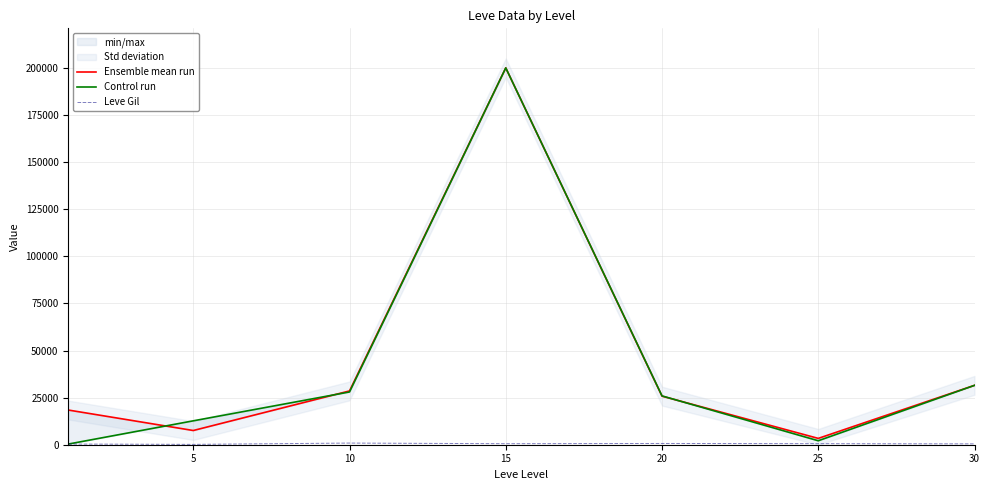

Reading right to left, what are all the values shown in this chart?

Ensemble mean run: 30=31513.0	25=3358.0	20=25781.2	15=200000.0	10=28552.0	5=7542.0	0=18410.6
Control run: 30=31513.0	25=2103.0	20=25911.6	15=200000.0	10=28004.0	5=12681.0	0=347.8
Leve Gil: 30=452.5	25=560.0	20=672.0	15=540.0	10=878.0	5=184.3	0=353.8